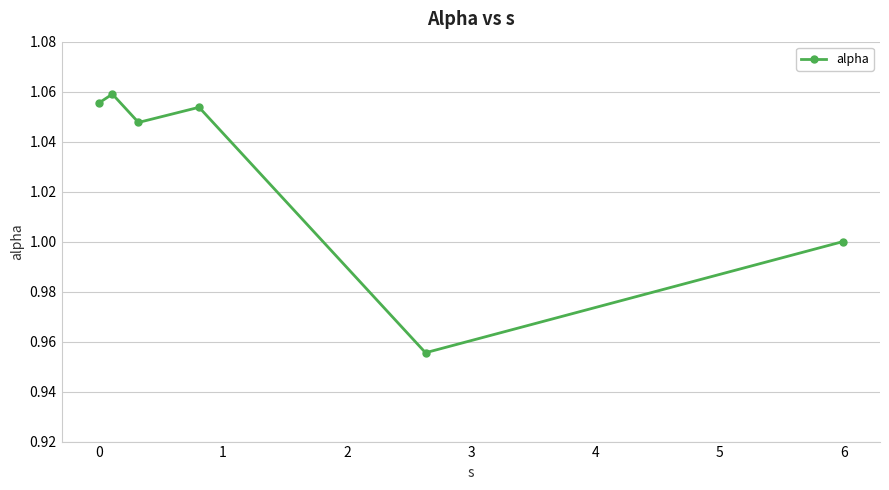

How many points are higher than both their immediate neighbors (excluding endpoints)?

2